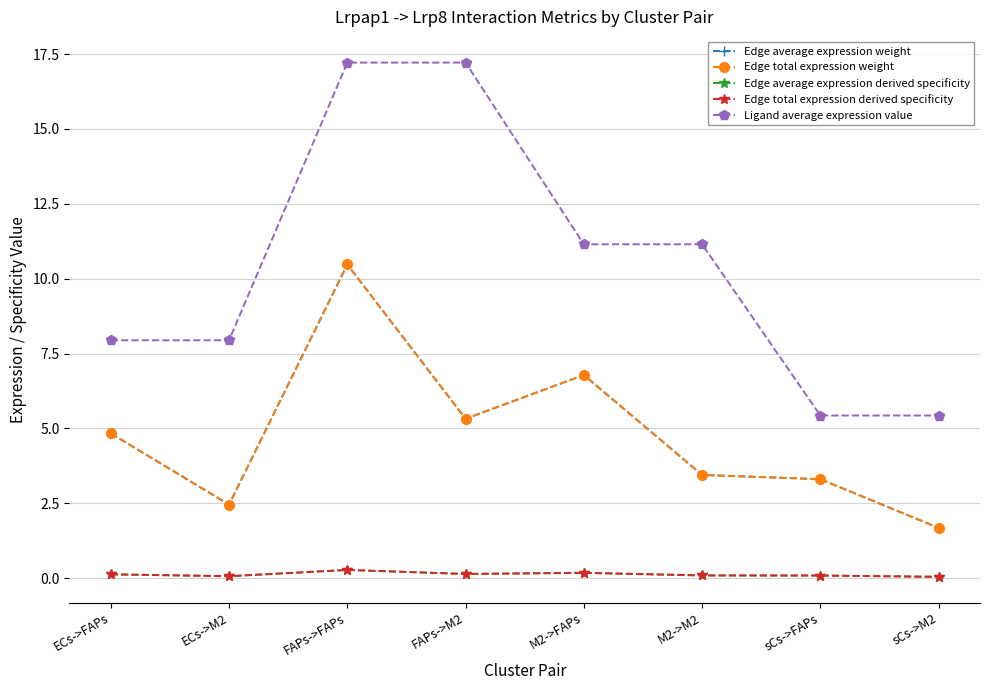

Does the chart have visible grid lines?

Yes